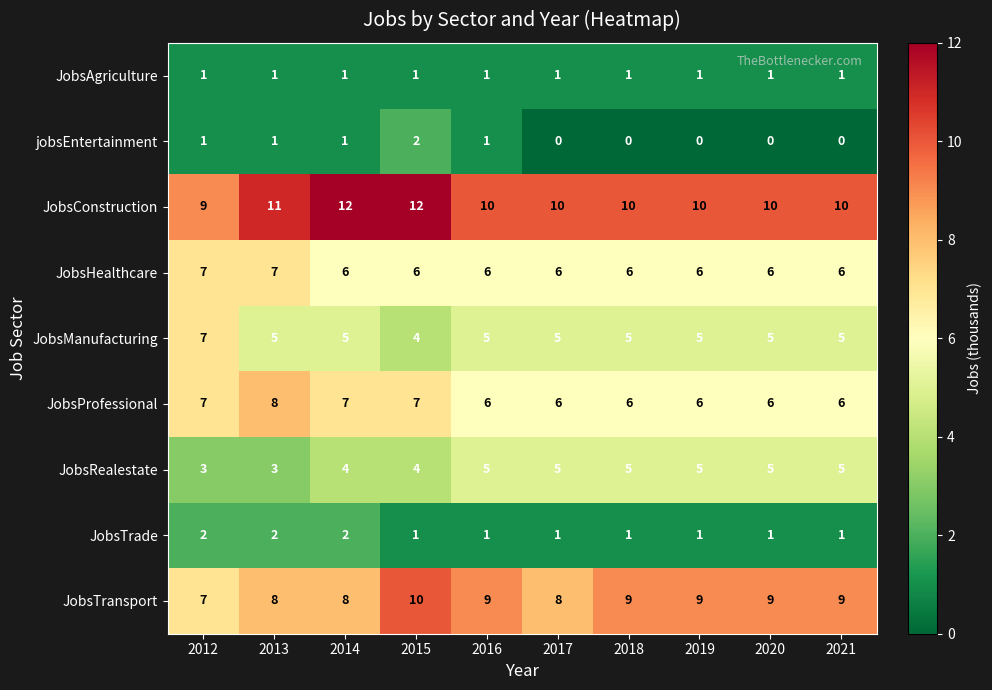

The JobsHealthcare series shows 6 at 2014. True or false?

True